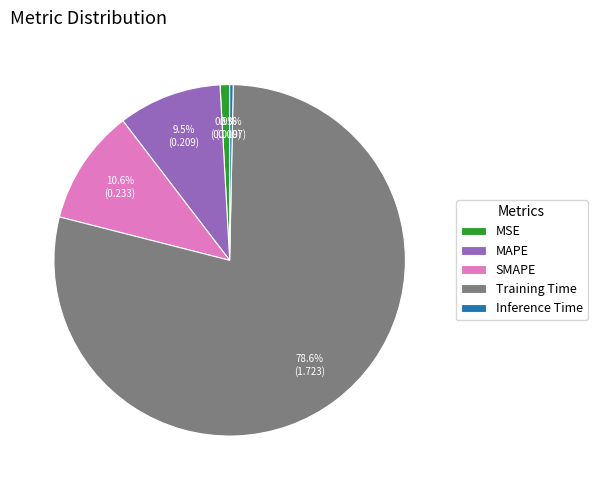

Which slice is the largest?

Training Time